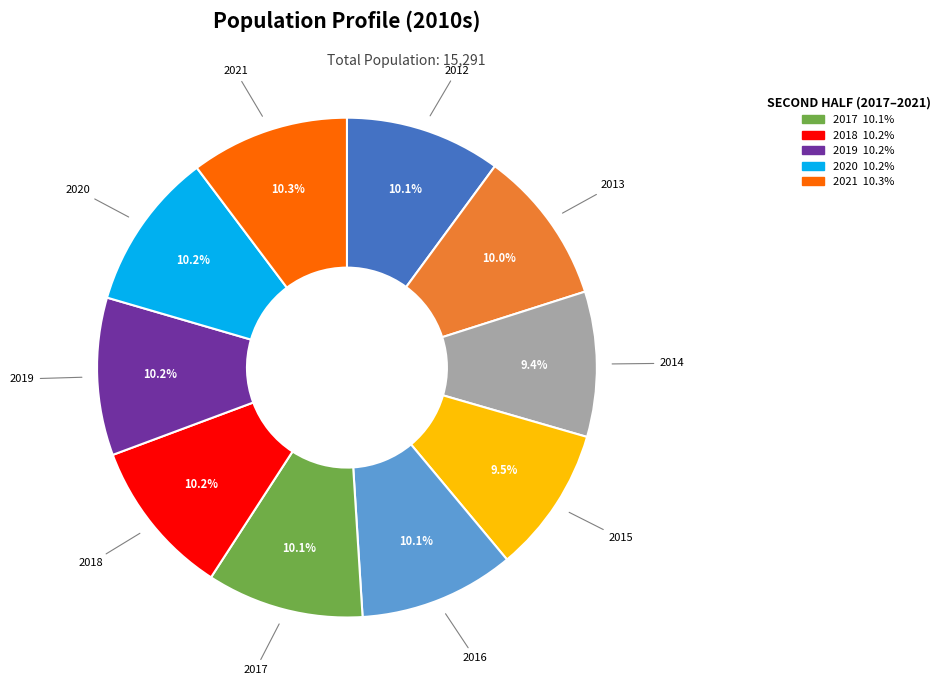

Between 2021 and 2014, which is larger?

2021